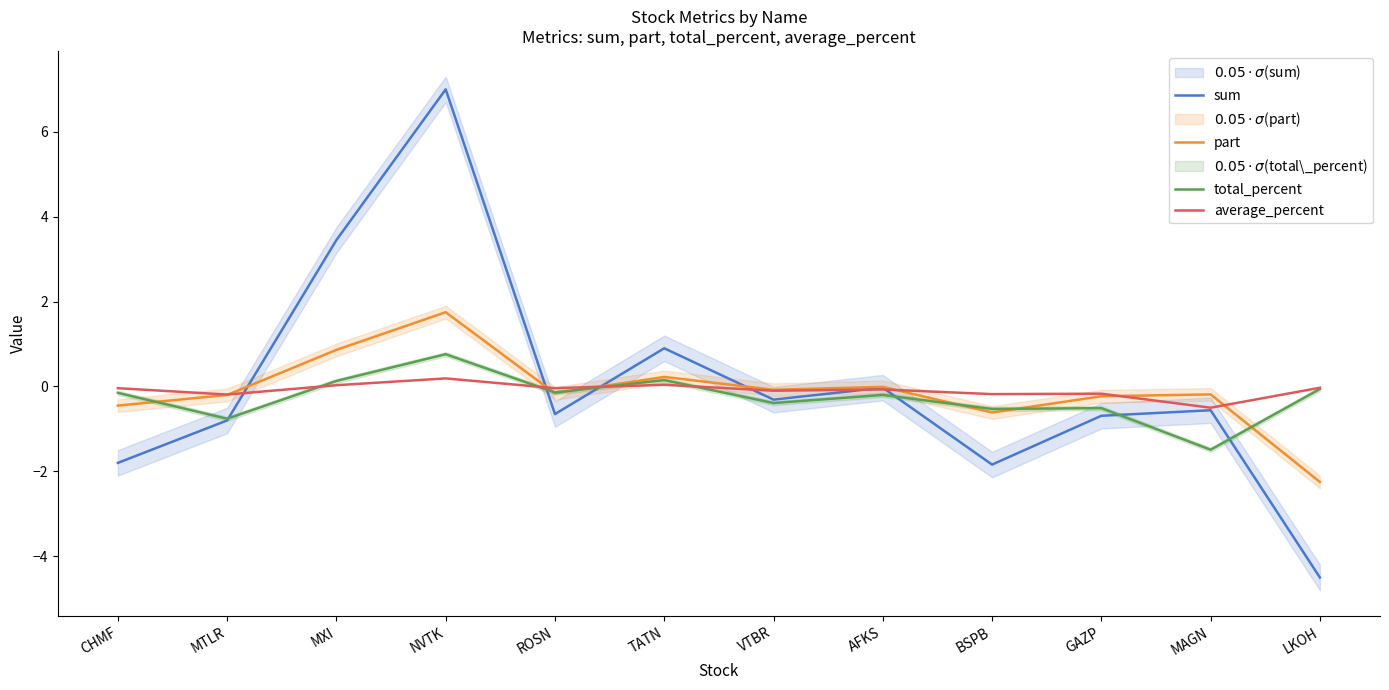

What is the label of the 2nd point from the left?

MTLR